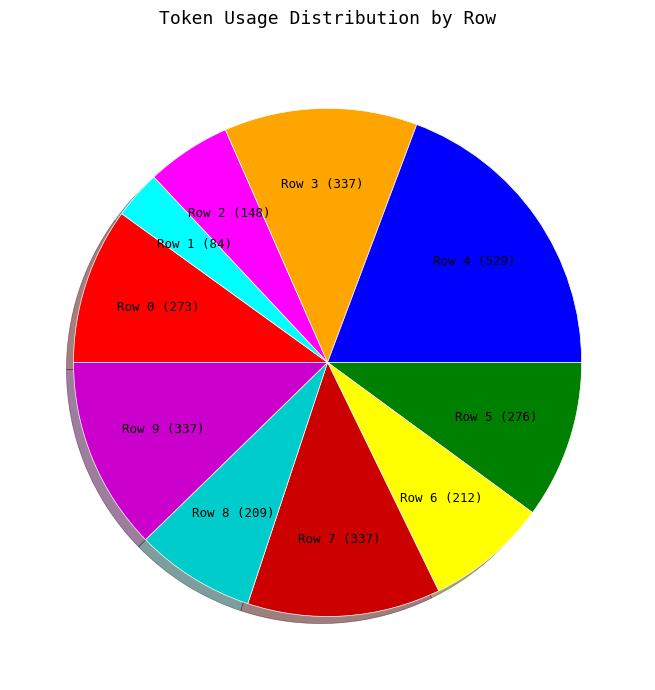

Which slice is the smallest?

Row 1 (84)